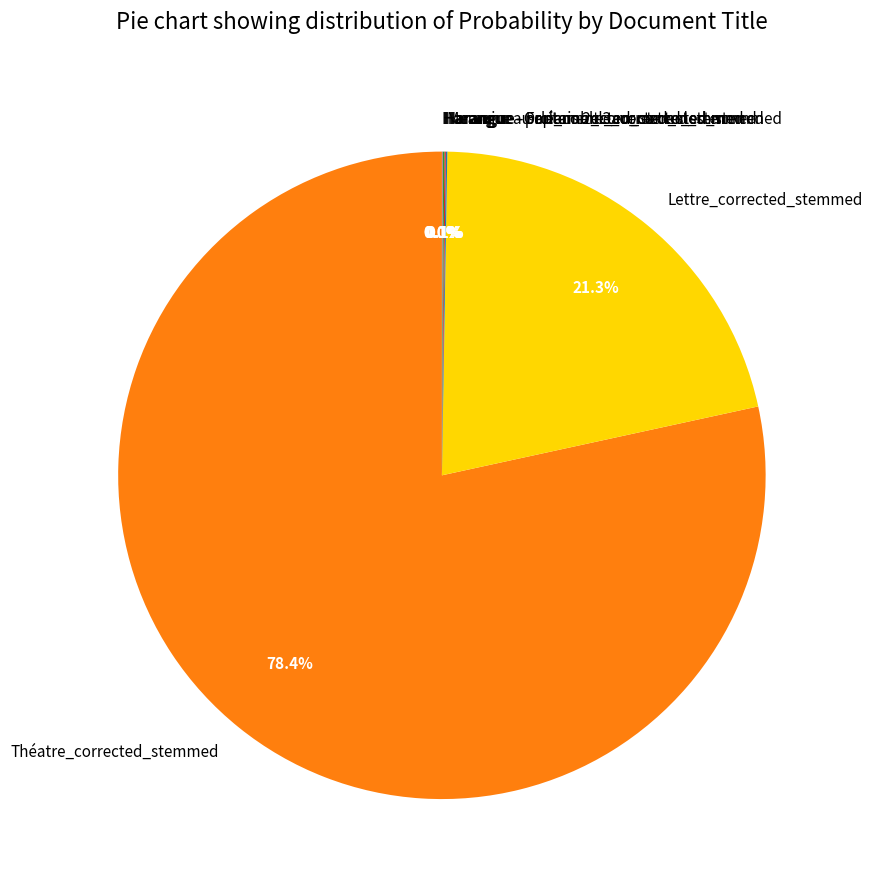

Which slice is the largest?

Théatre_corrected_stemmed